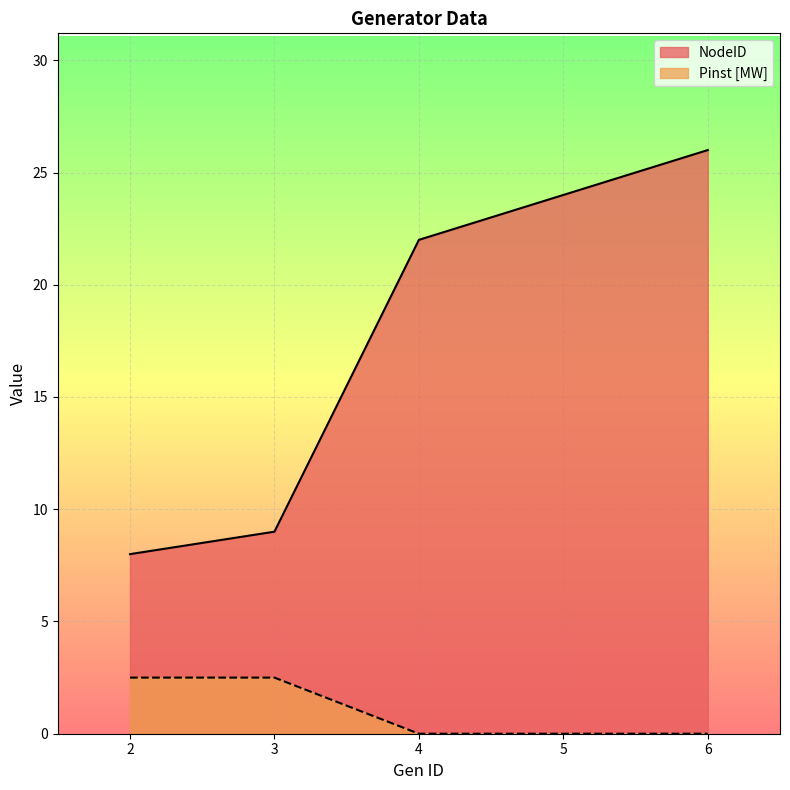

True or false: NodeID and Pinst [MW] cross at least once.

False